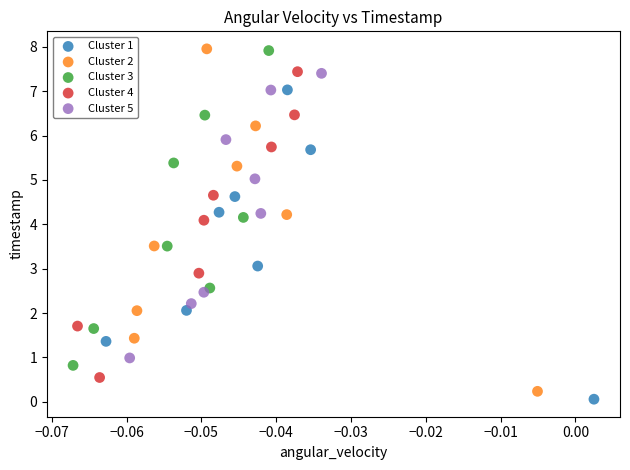

Which series has the largest Y range (max minus min)?

Cluster 2